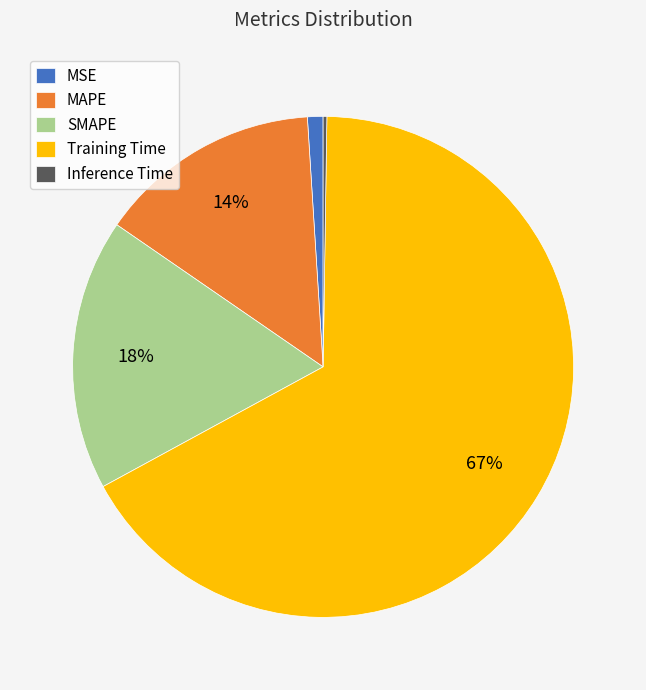

The MAPE slice represents 7% of the pie. True or false?

False